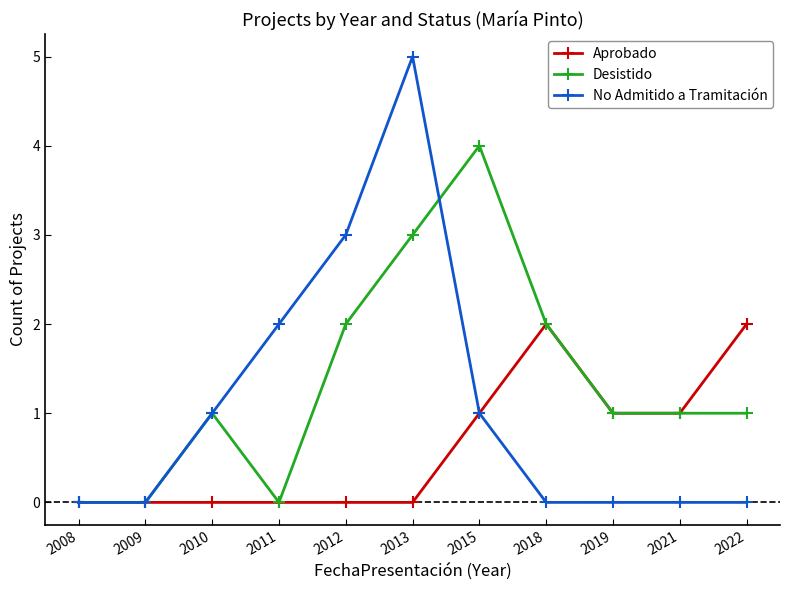

Is it true that No Admitido a Tramitación equals -2 at 2022?

False